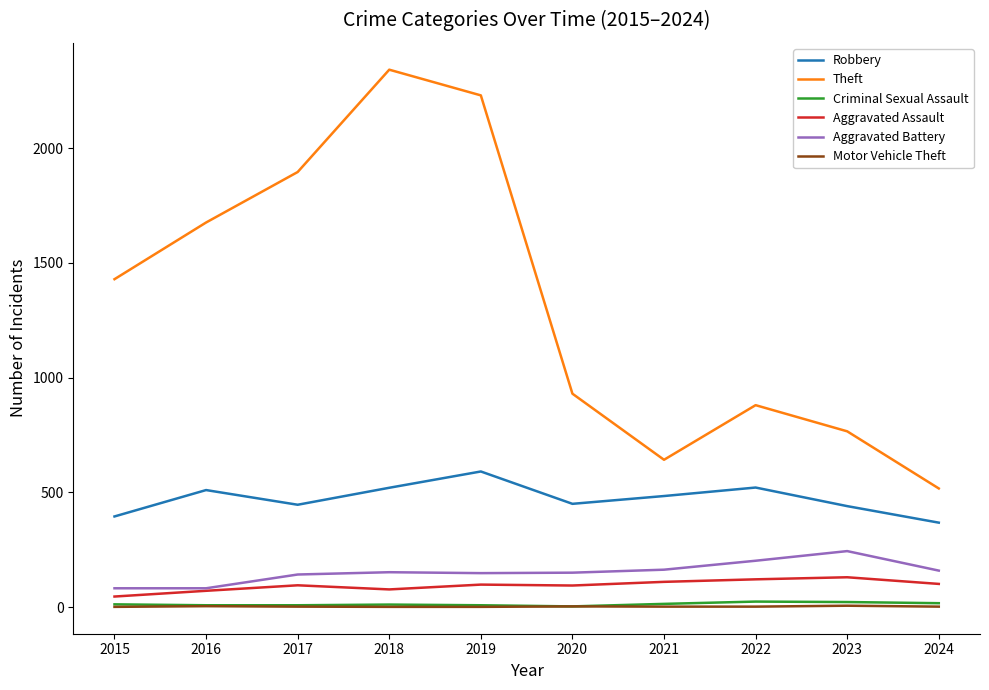

The value of Motor Vehicle Theft at 2021 is 2. True or false?

True